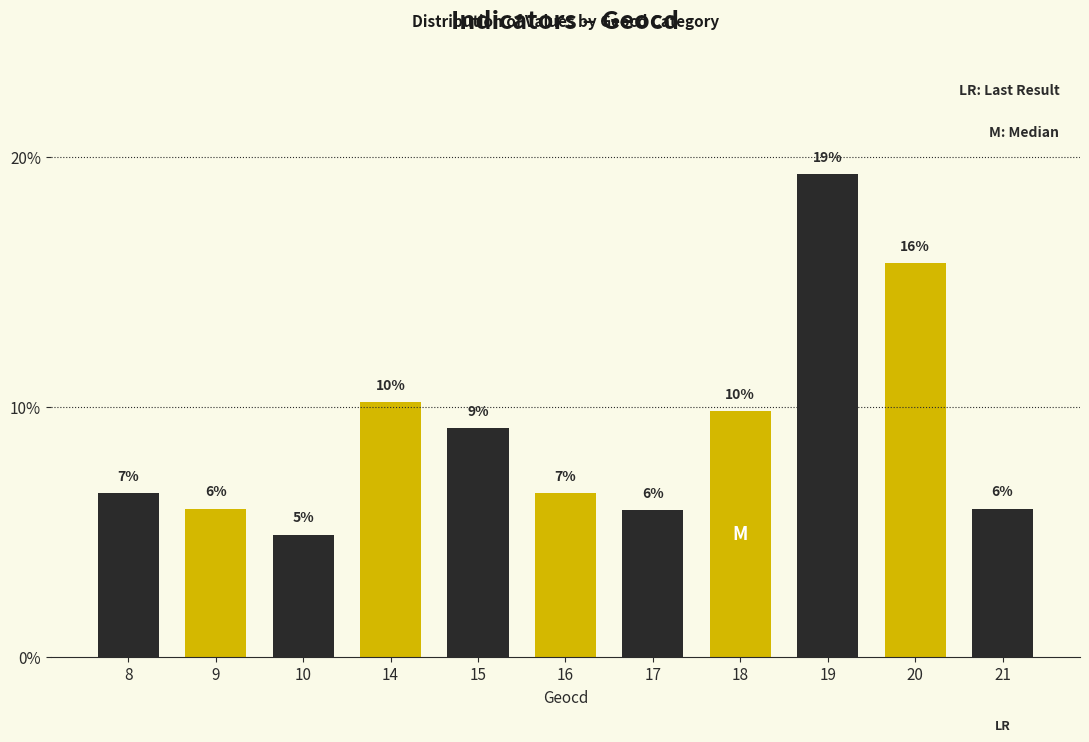

List the labels in order of value, largest first.

19, 20, 14, 18, 15, 8, 16, 9, 21, 17, 10